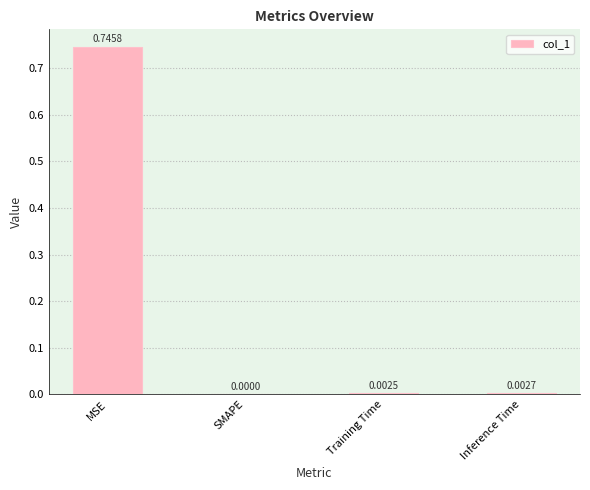

What is the change in value from MSE to Inference Time?

-0.7